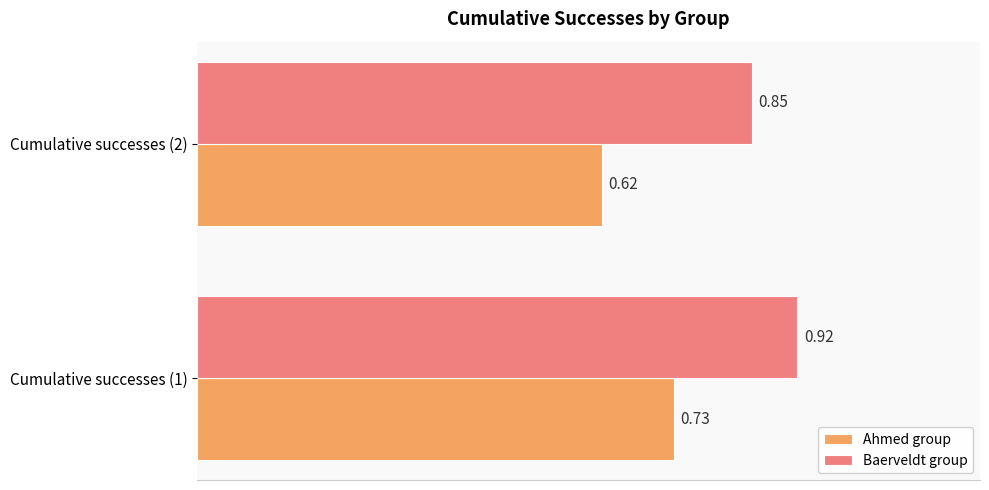

What is the sum of all Baerveldt group values?

1.8